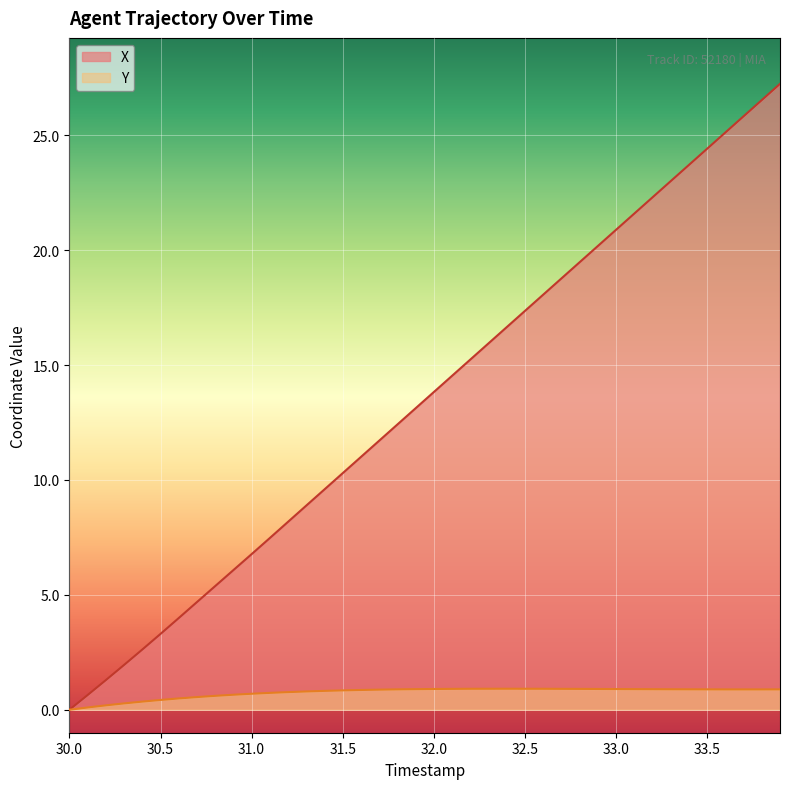

Which series has the largest range (max minus min)?

X